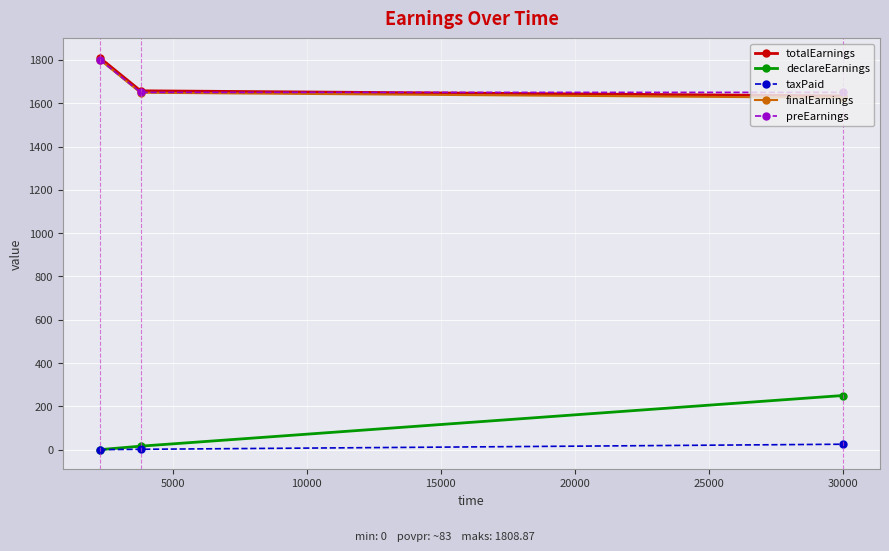

What is the value of the finalEarnings point at the 2nd from the left?

1648.4